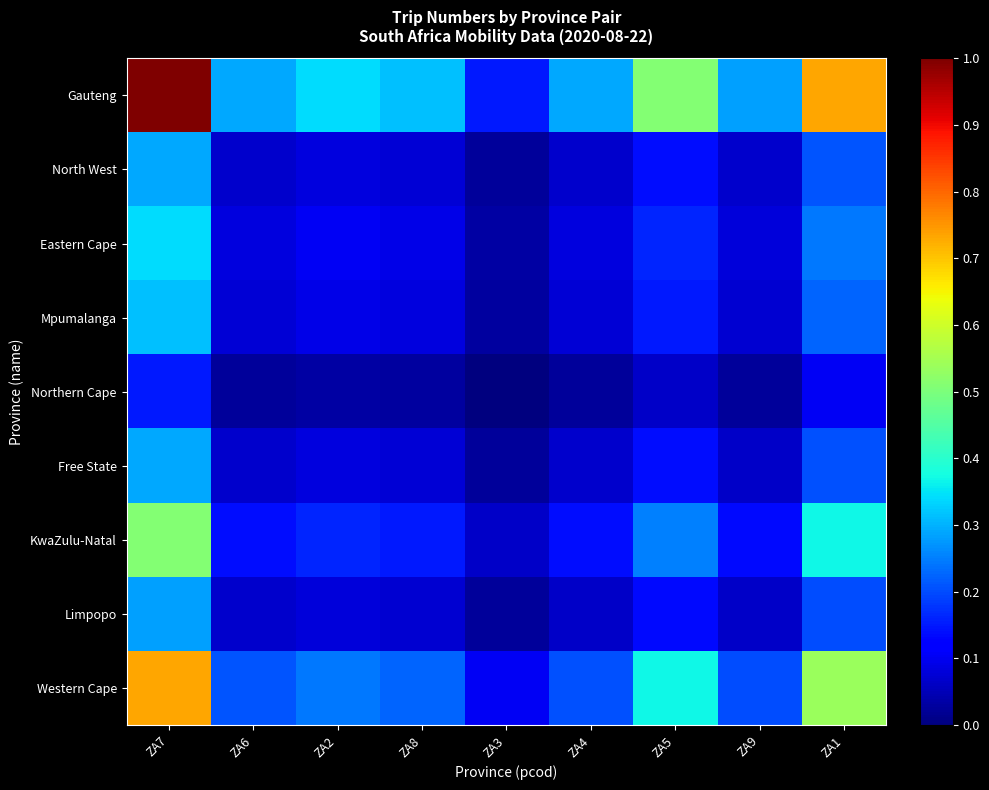

Reading right to left, list all the values displayed in this chart.

Gauteng: ZA1=0.7	ZA9=0.3	ZA5=0.5	ZA4=0.3	ZA3=0.1	ZA8=0.3	ZA2=0.3	ZA6=0.3	ZA7=1.0
North West: ZA1=0.2	ZA9=0.1	ZA5=0.1	ZA4=0.1	ZA3=0.0	ZA8=0.1	ZA2=0.1	ZA6=0.1	ZA7=0.3
Eastern Cape: ZA1=0.2	ZA9=0.1	ZA5=0.2	ZA4=0.1	ZA3=0.0	ZA8=0.1	ZA2=0.1	ZA6=0.1	ZA7=0.3
Mpumalanga: ZA1=0.2	ZA9=0.1	ZA5=0.2	ZA4=0.1	ZA3=0.0	ZA8=0.1	ZA2=0.1	ZA6=0.1	ZA7=0.3
Northern Cape: ZA1=0.1	ZA9=0.0	ZA5=0.1	ZA4=0.0	ZA3=0.0	ZA8=0.0	ZA2=0.0	ZA6=0.0	ZA7=0.1
Free State: ZA1=0.2	ZA9=0.1	ZA5=0.1	ZA4=0.1	ZA3=0.0	ZA8=0.1	ZA2=0.1	ZA6=0.1	ZA7=0.3
KwaZulu-Natal: ZA1=0.4	ZA9=0.1	ZA5=0.3	ZA4=0.1	ZA3=0.1	ZA8=0.2	ZA2=0.2	ZA6=0.1	ZA7=0.5
Limpopo: ZA1=0.2	ZA9=0.1	ZA5=0.1	ZA4=0.1	ZA3=0.0	ZA8=0.1	ZA2=0.1	ZA6=0.1	ZA7=0.3
Western Cape: ZA1=0.5	ZA9=0.2	ZA5=0.4	ZA4=0.2	ZA3=0.1	ZA8=0.2	ZA2=0.2	ZA6=0.2	ZA7=0.7